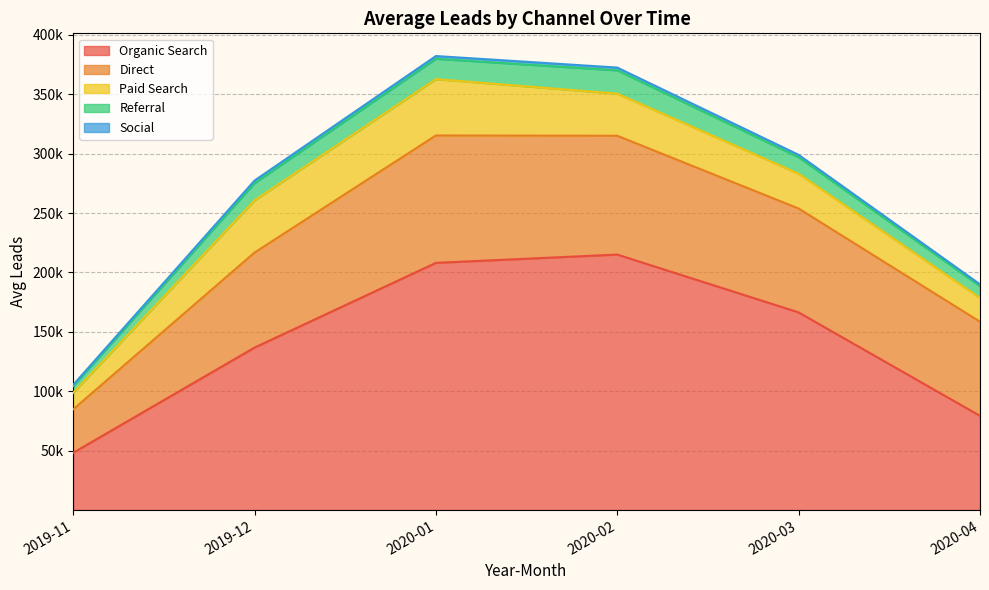

How many data points in Referral are less than 14492?

3